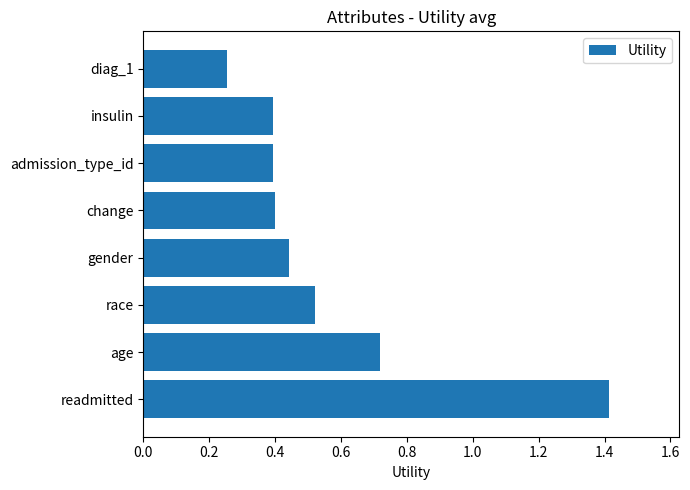

What is the maximum value shown in the chart?

1.4